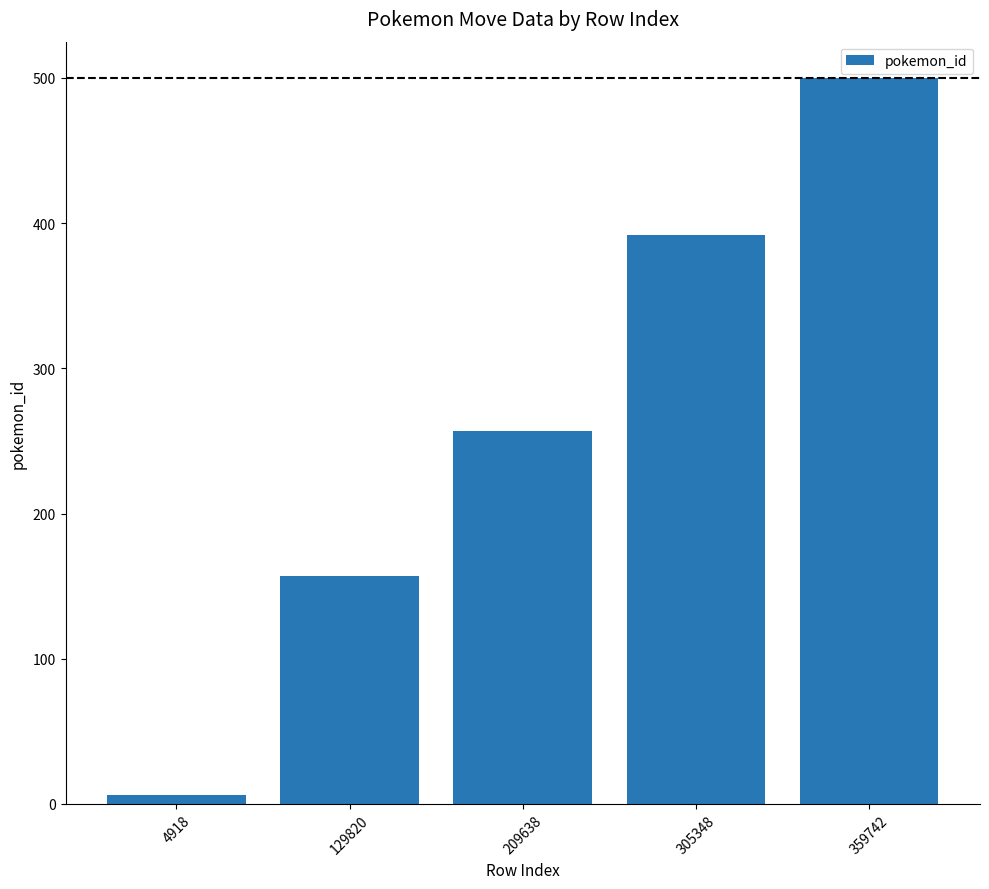

The chart shows a value of 6 at 4918. True or false?

True